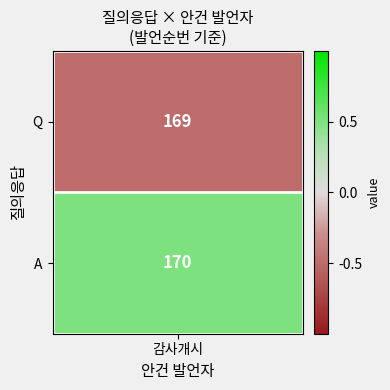

Is it true that the value at Q is 169?

True